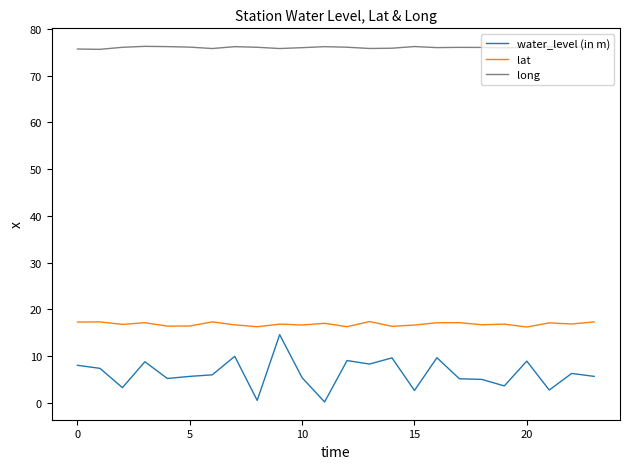

True or false: lat and long intersect in this chart.

False